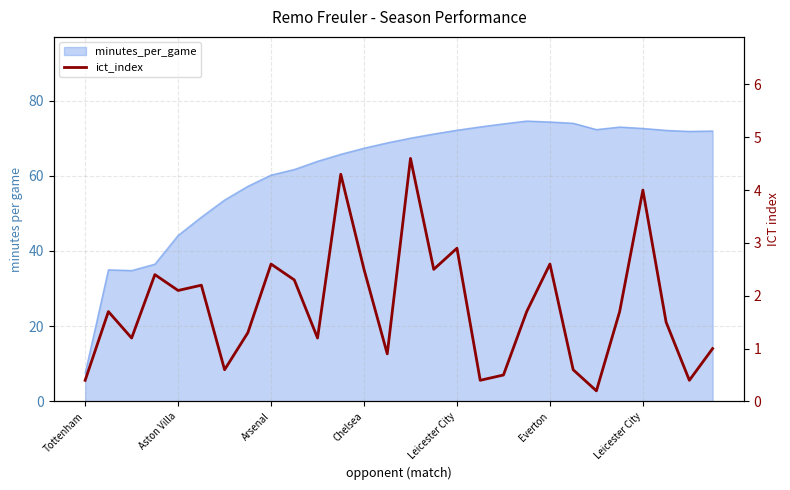

Is it true that the value at Aston Villa is 0.8?

False